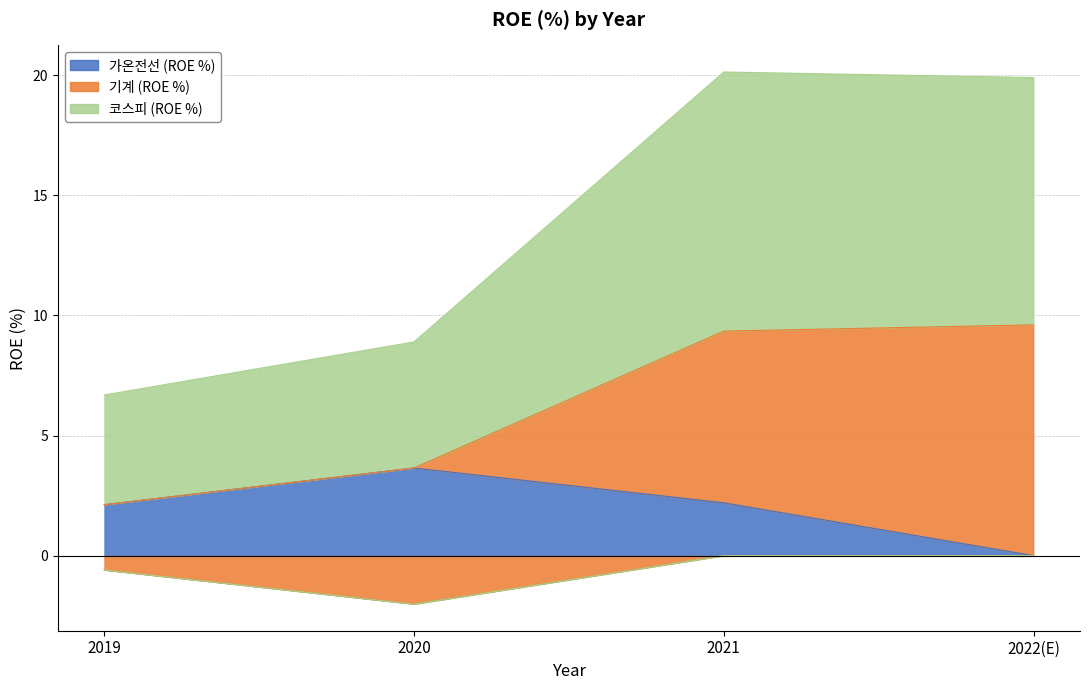

Which category has the highest value in the 가온전선 (ROE %) series?

2020